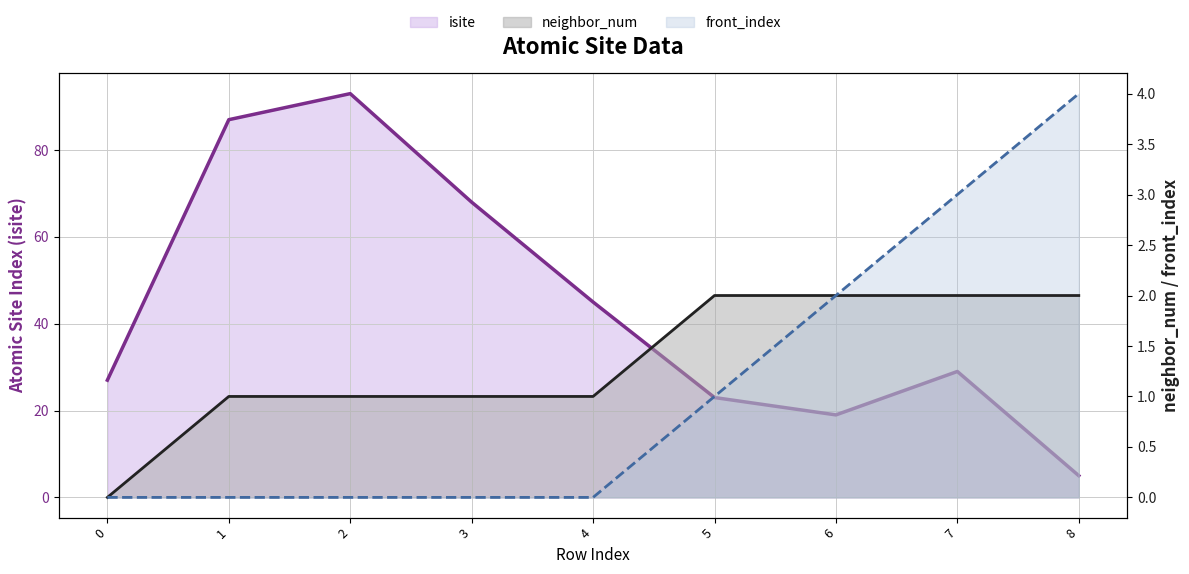

At how many categories does at least one series exceed 79?

2